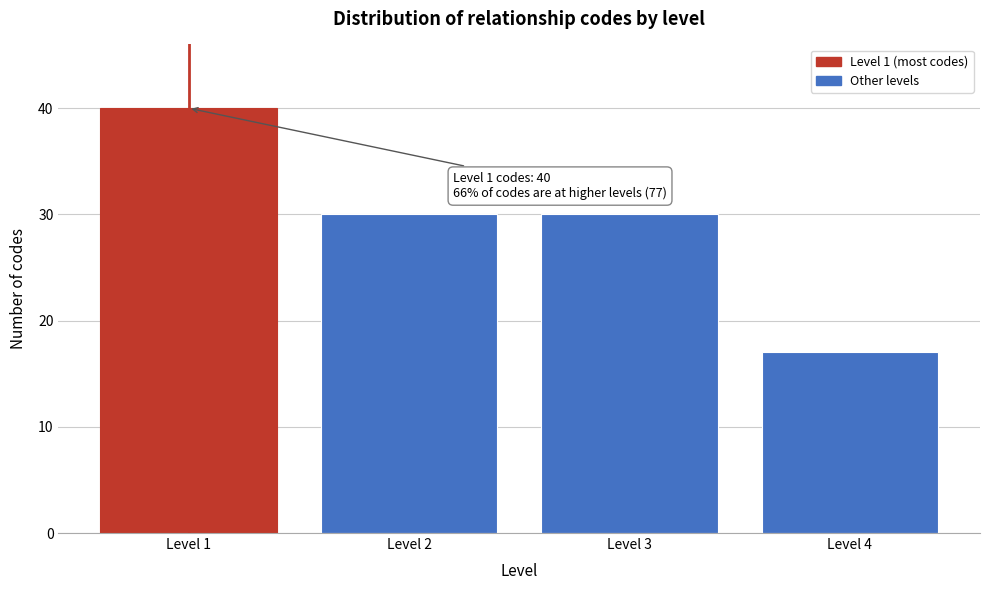

Reading right to left, what are all the values shown in this chart?

17	30	30	40